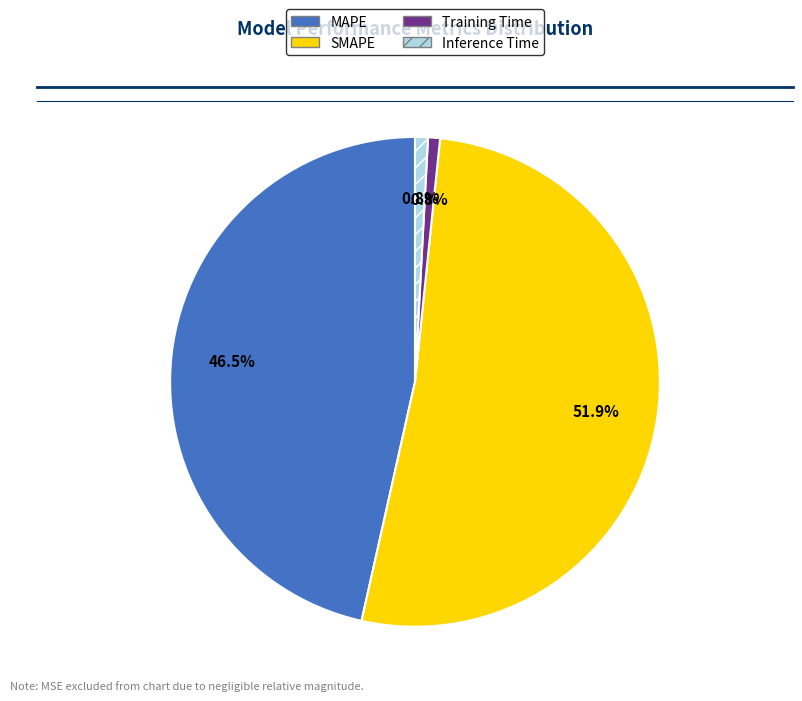

What is the largest slice in the pie chart?

SMAPE